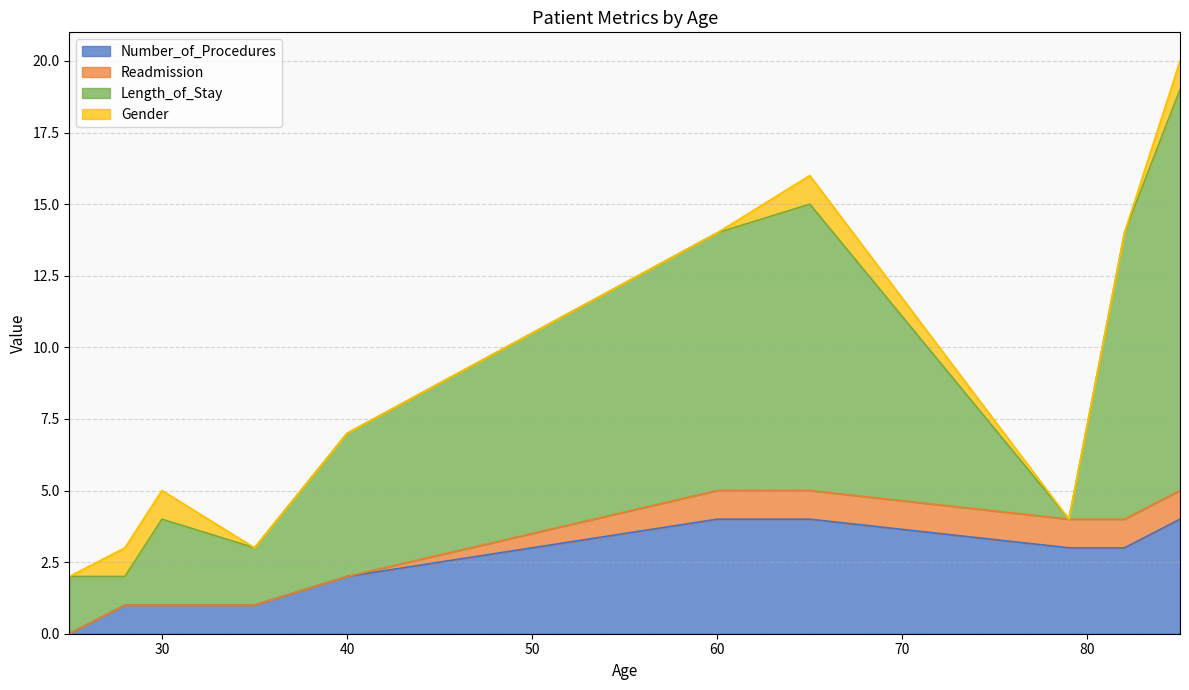

How many values in the Length_of_Stay series exceed 5?

4